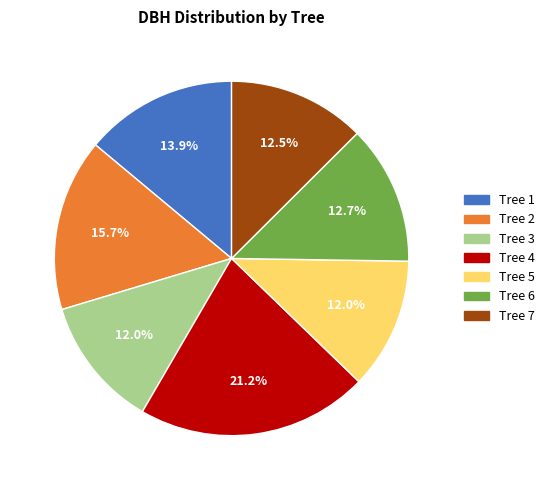

How much of the chart is everything except Tree 2?

84.3%